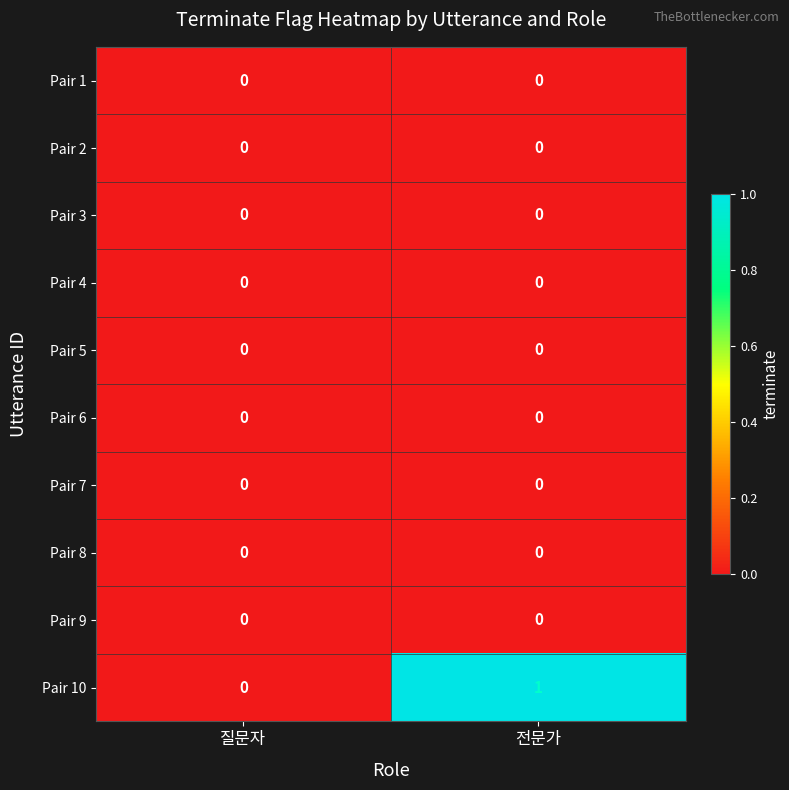

Reading right to left, list all the values displayed in this chart.

Pair 1: 0	0
Pair 2: 0	0
Pair 3: 0	0
Pair 4: 0	0
Pair 5: 0	0
Pair 6: 0	0
Pair 7: 0	0
Pair 8: 0	0
Pair 9: 0	0
Pair 10: 1	0